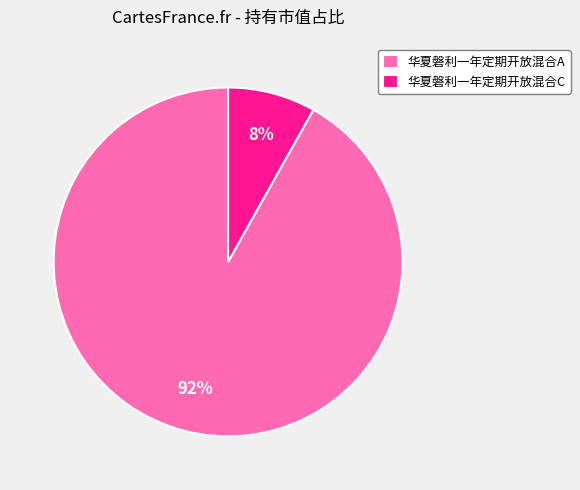

Which has a higher value, 华夏磐利一年定期开放混合C or 华夏磐利一年定期开放混合A?

华夏磐利一年定期开放混合A